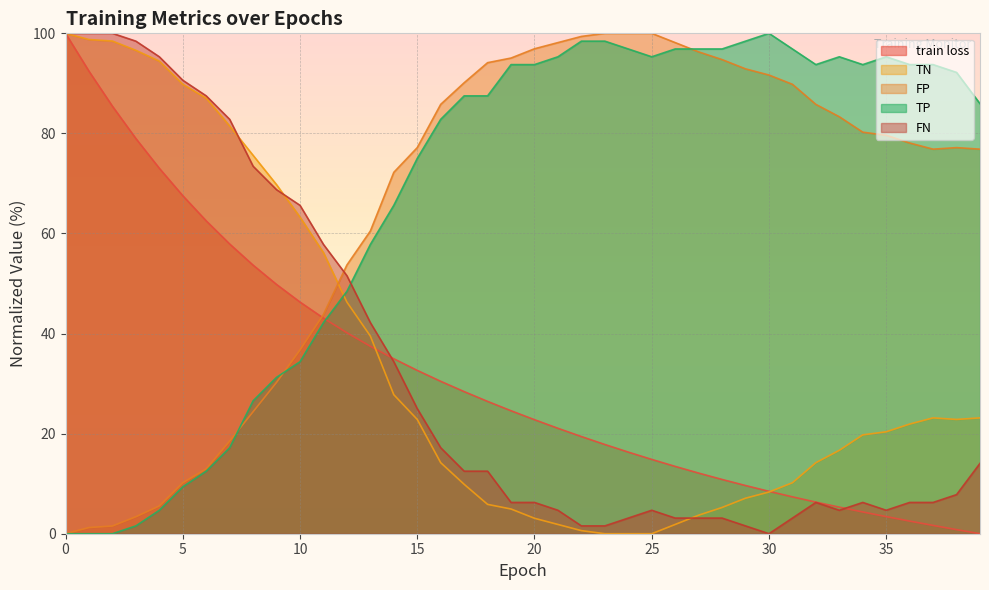

What is the difference between the second highest and second lowest values in the train loss series?

91.6